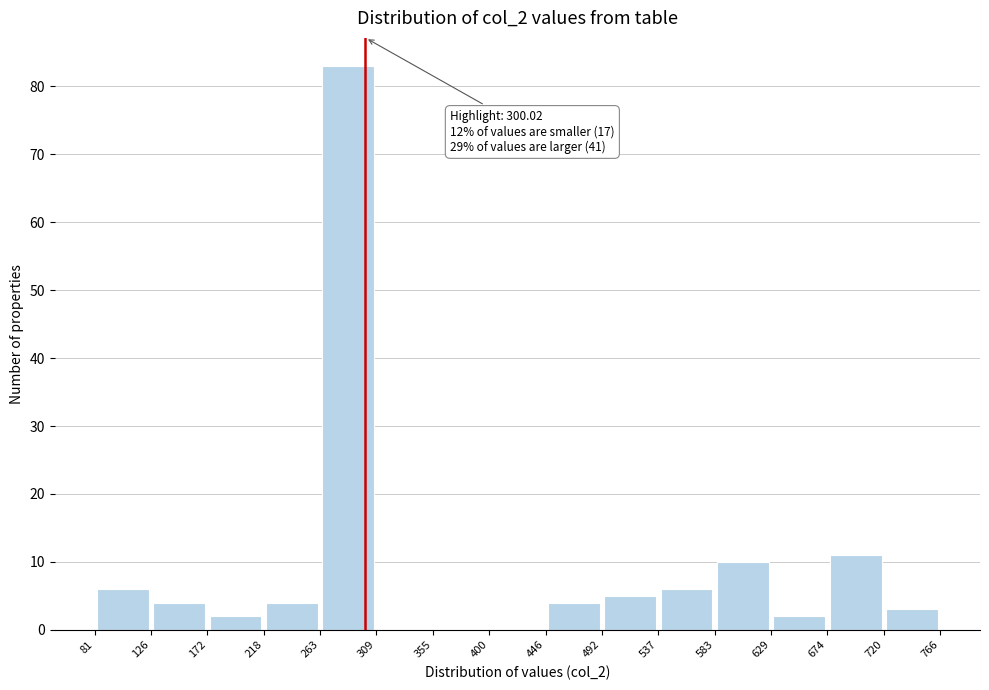

Over which range of the x-axis is the bar tallest?

263 to 309